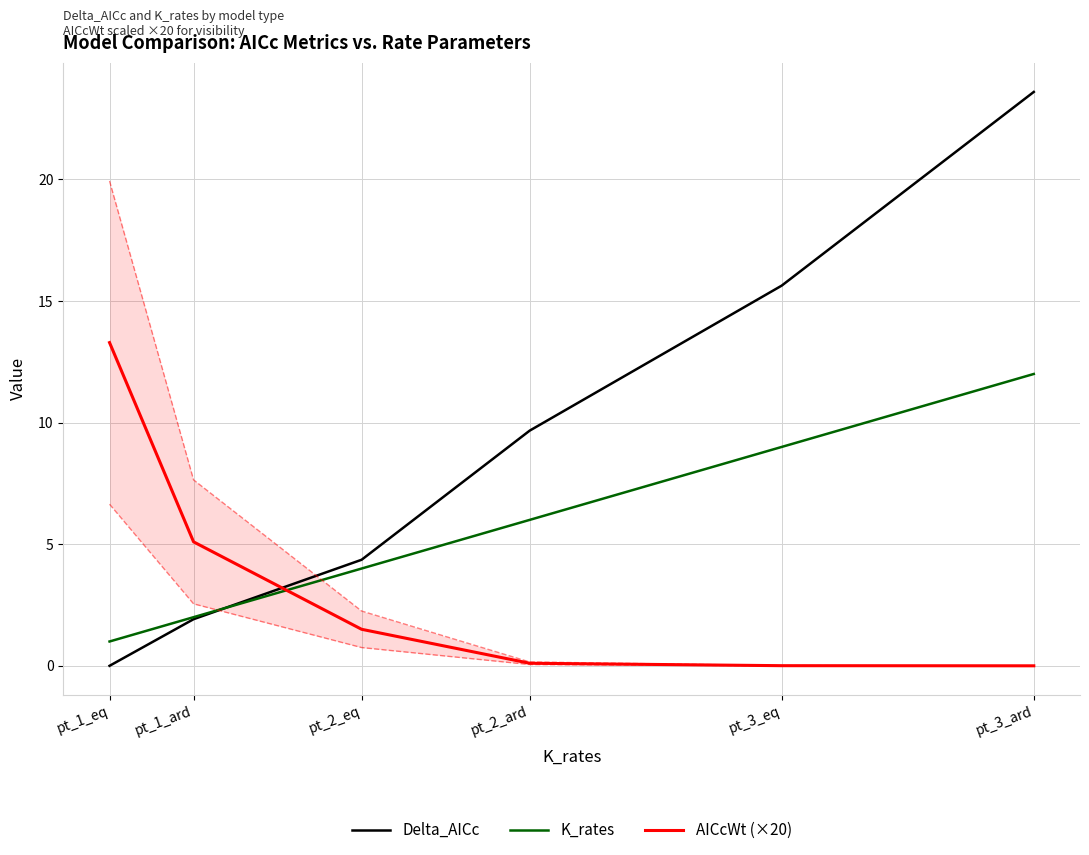

Is the value of Delta_AICc at pt_3_eq greater than the value of AICcWt (×20) at pt_3_eq?

Yes